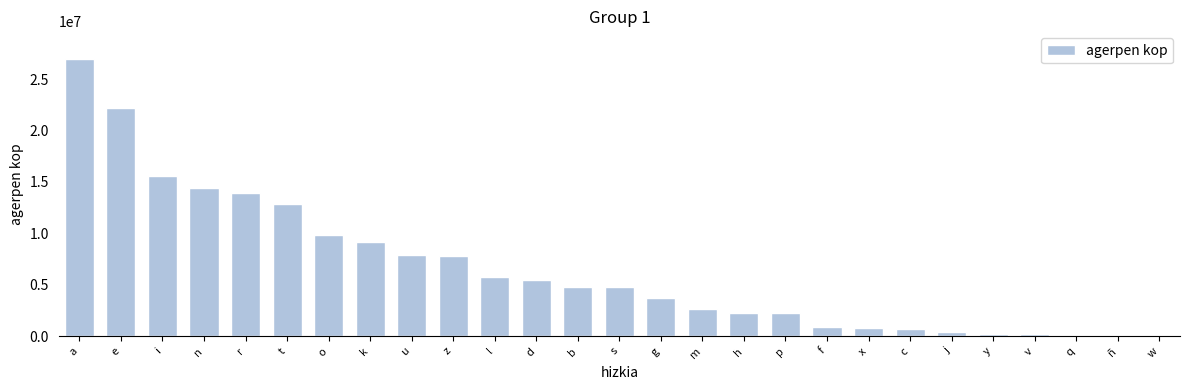

Which has a higher value, w or p?

p